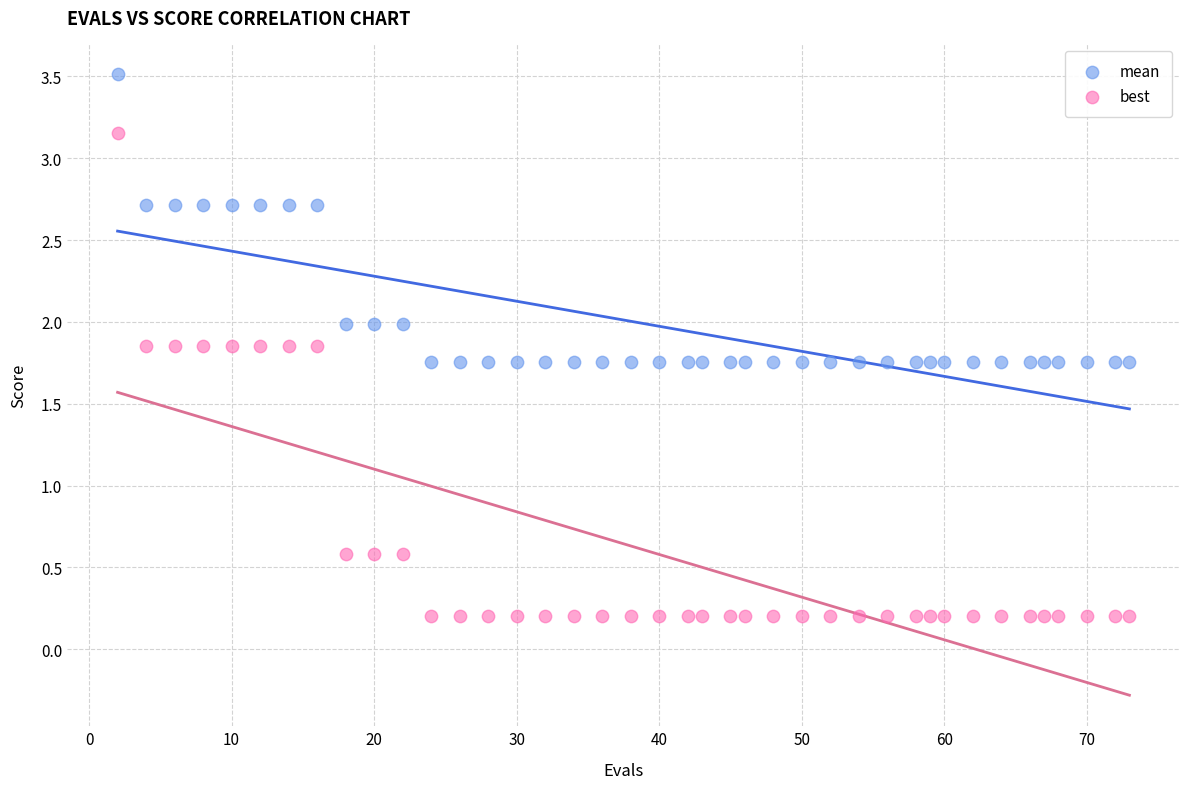

Across all data points, what is the range of X values (max minus min)?

71.0